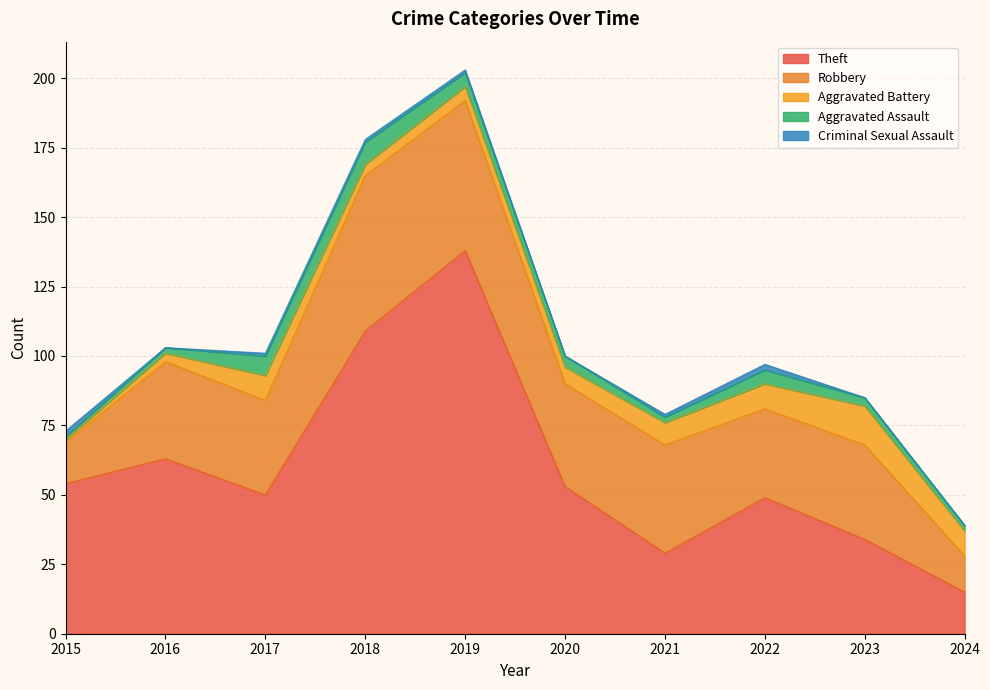

Which has a higher value, 2017 or 2024?

2017